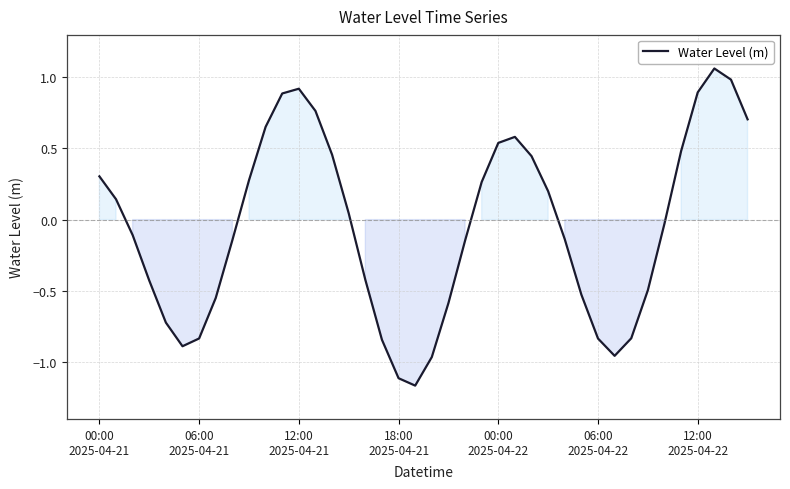

How many values are below 0?

21